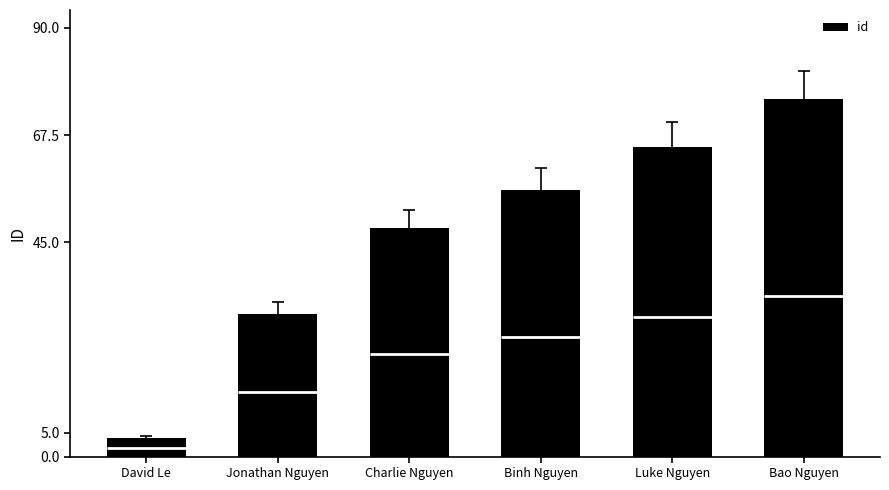

Read the value at Charlie Nguyen, to the nearest 5.

50